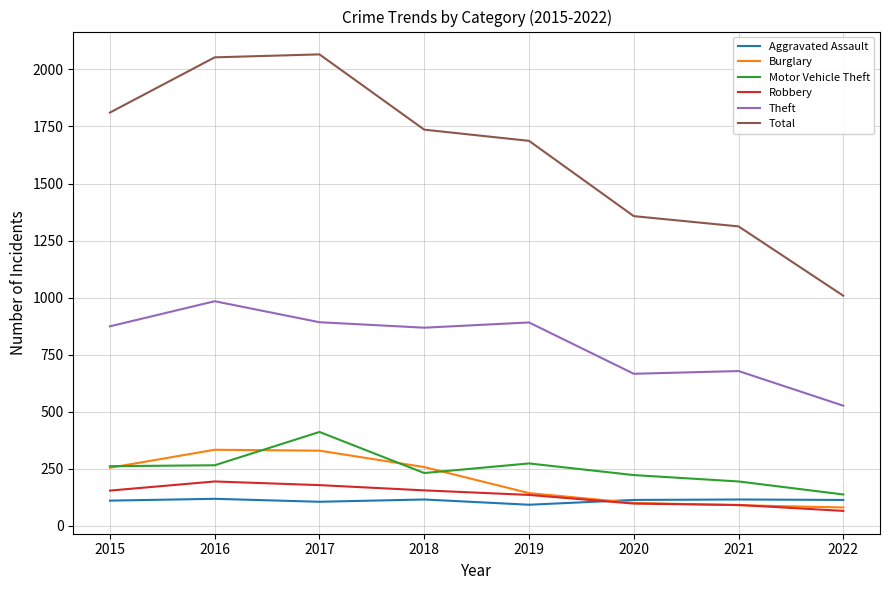

True or false: Total and Aggravated Assault intersect in this chart.

False